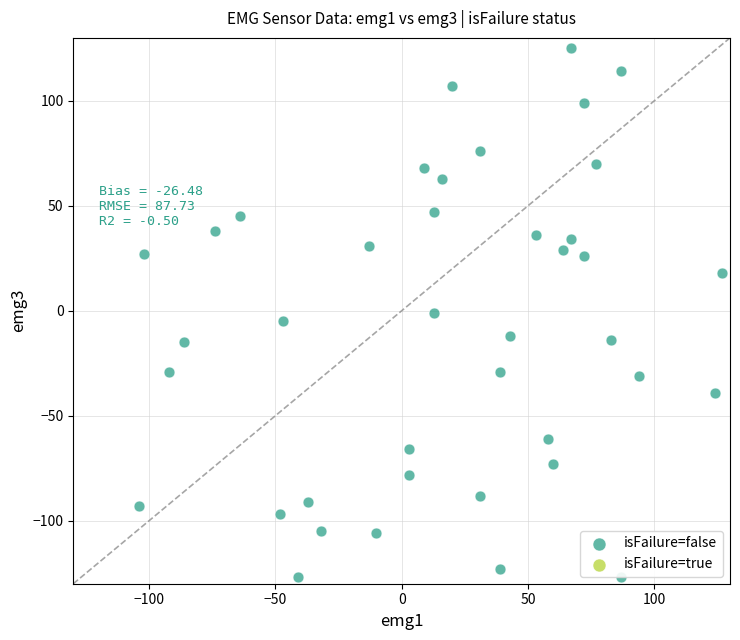

What is the range of X values (max minus min)?

231